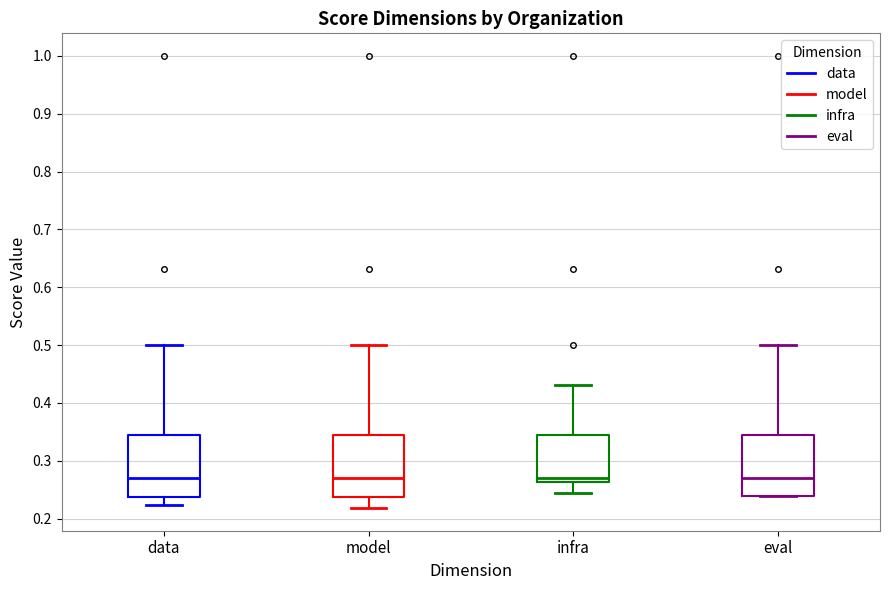

Where is the upper edge of the box for model on the y-axis? The values are not printed on the chart, so give them approximately, as read against the axis.

0.34